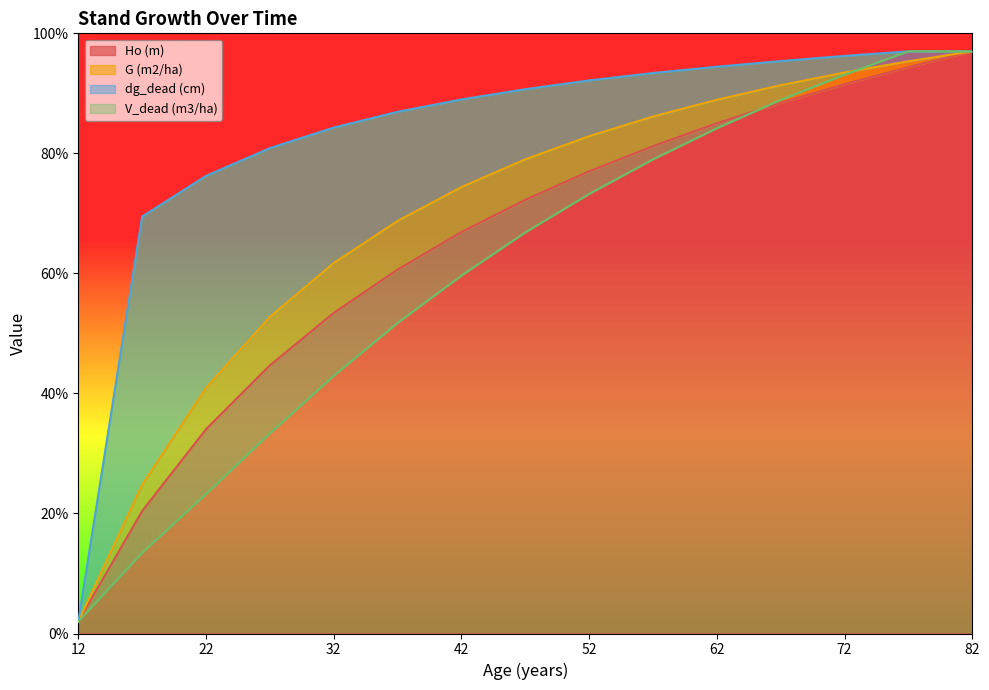

What is the value of the dg_dead (cm) point at the 6th from the left?

86.9